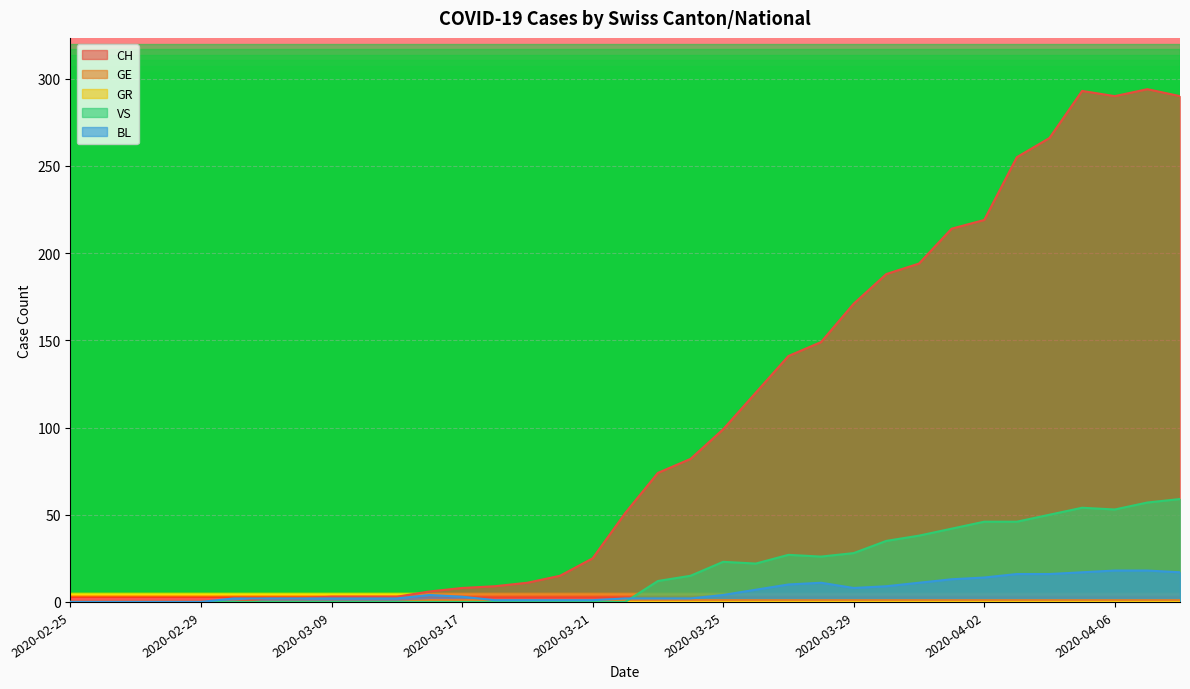

What is the label of the 23rd point from the left?

2020-03-27